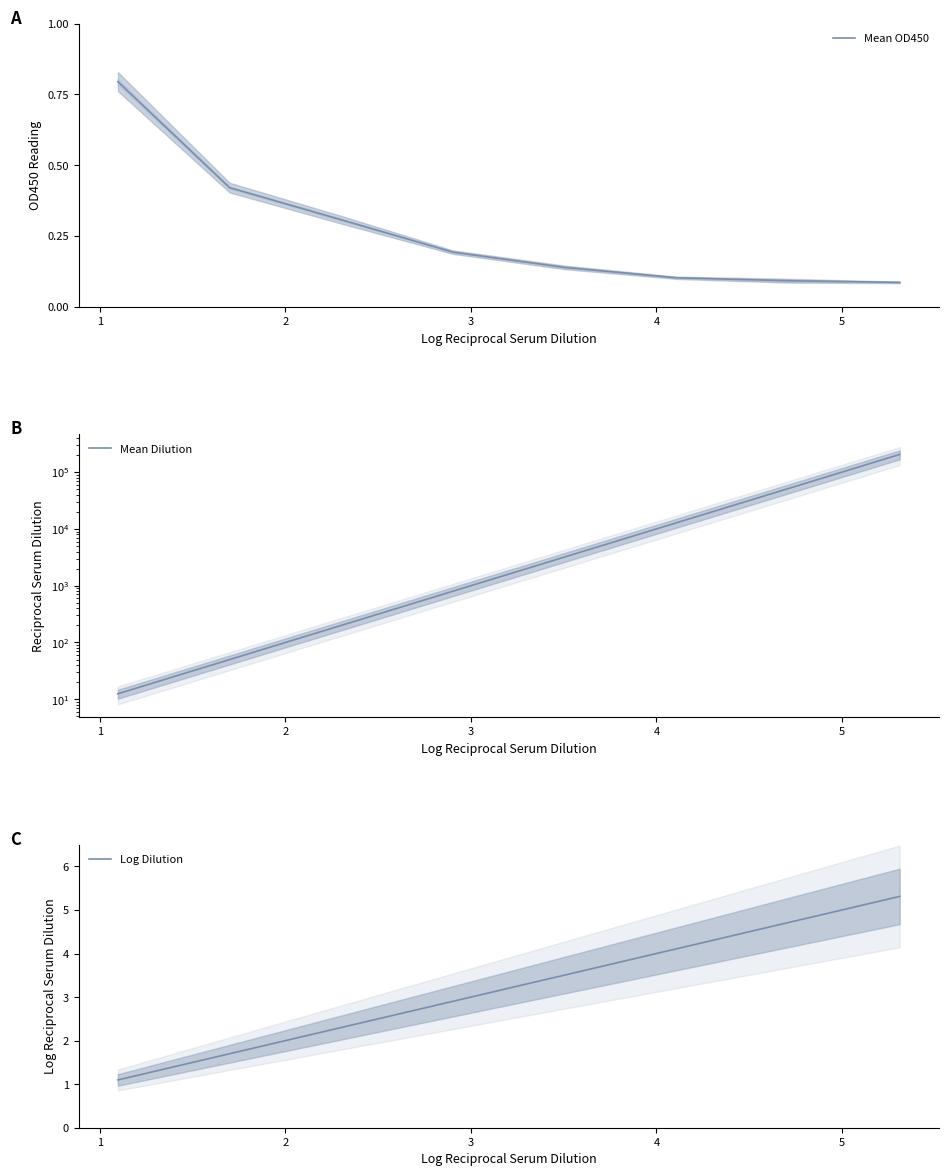

Is the value of Mean OD450 at 4 greater than the value of Mean Dilution at 4?

No